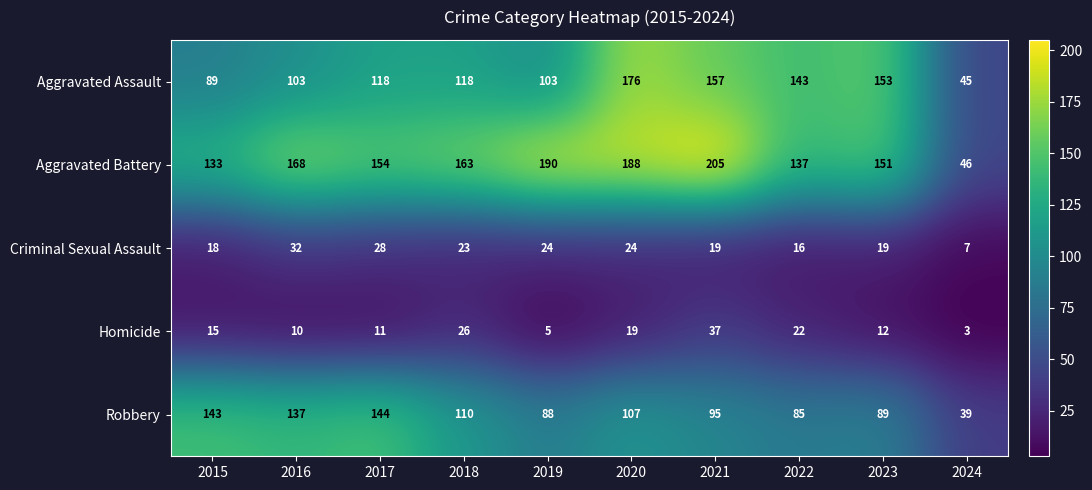

What is the difference between the Aggravated Battery values at 2024 and 2022?

91